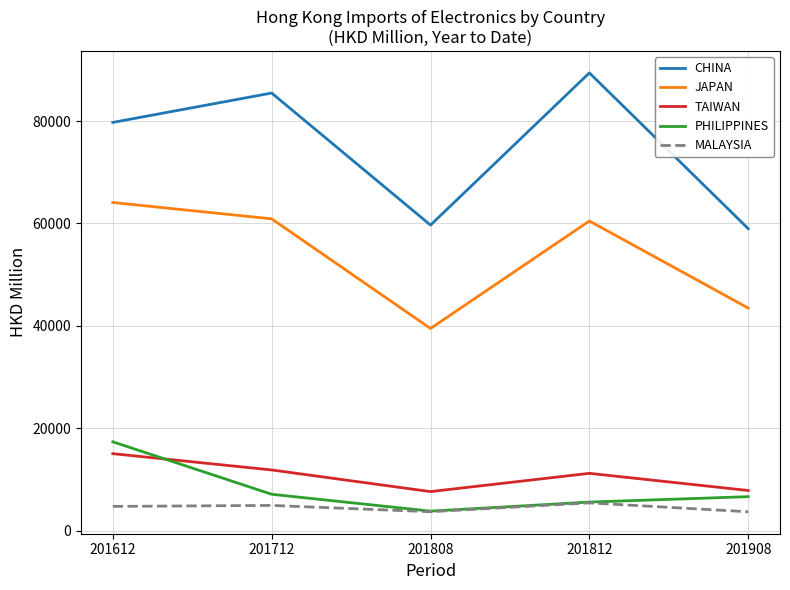

True or false: CHINA and TAIWAN intersect in this chart.

False